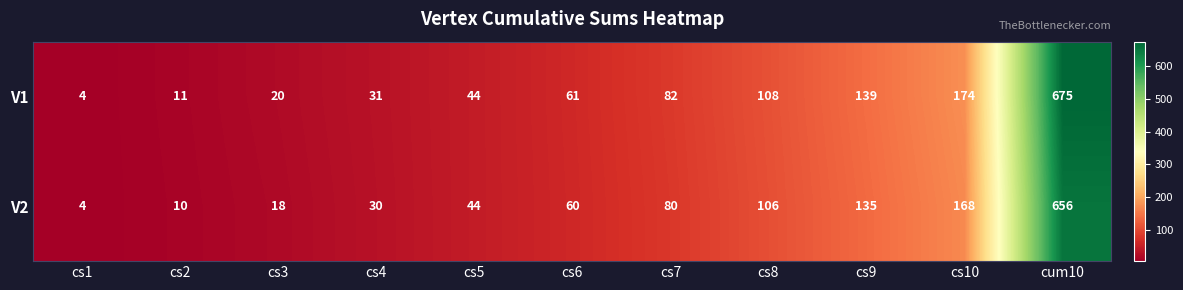

Is the value of V2 at cs2 greater than the value of V1 at cs4?

No